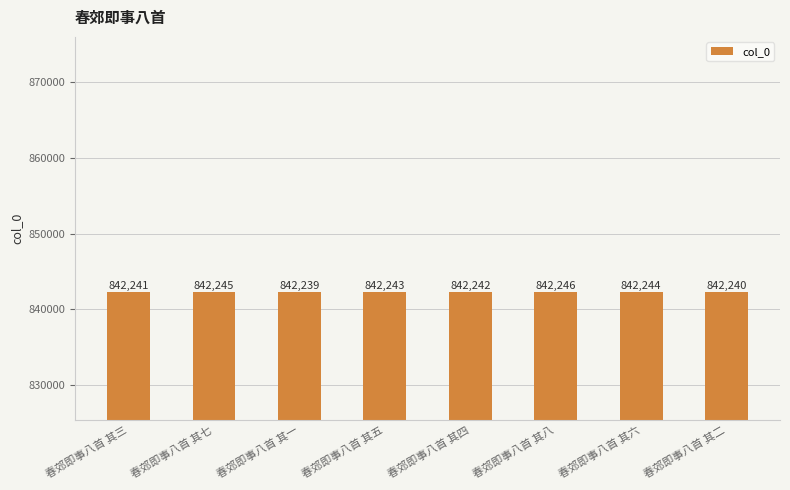

Between 春郊即事八首 其七 and 春郊即事八首 其五, which is larger?

春郊即事八首 其七